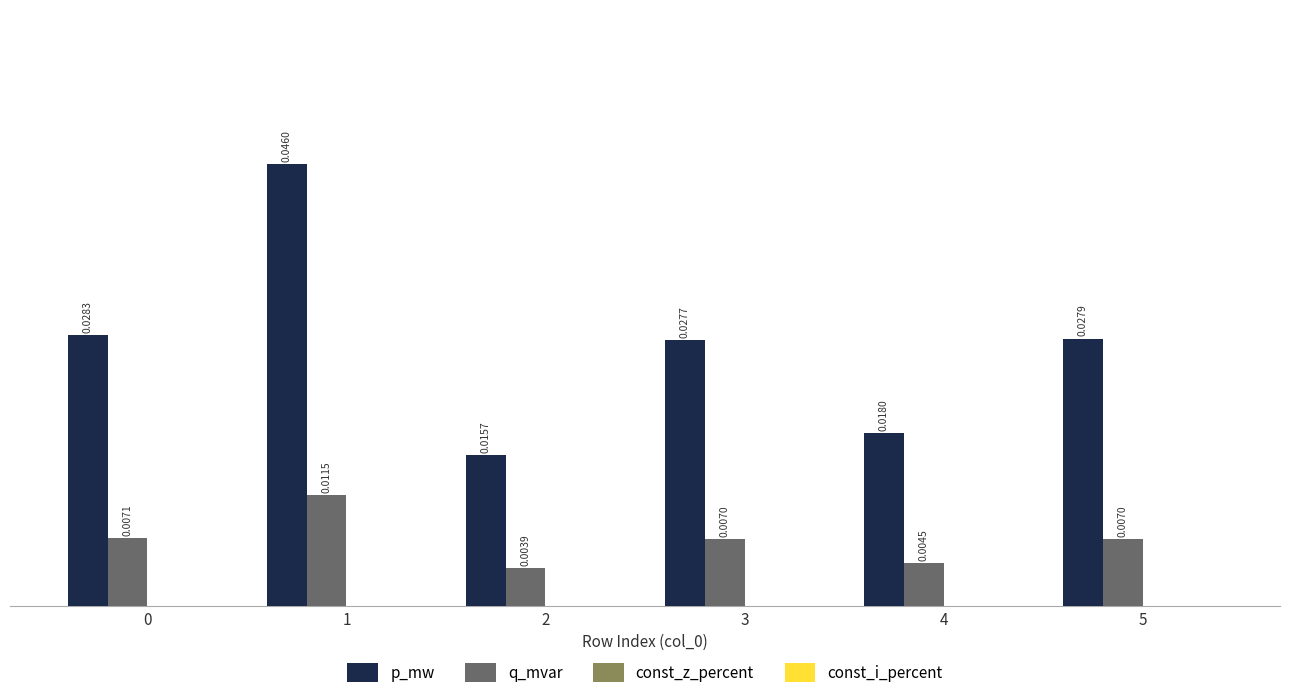

Which series has the widest spread of values?

p_mw